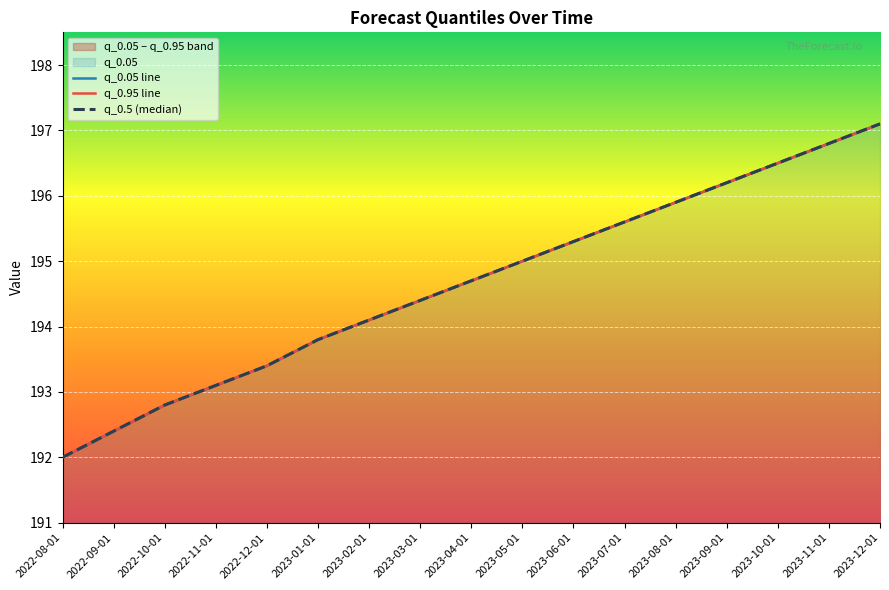

What is the difference between the maximum and second lowest values in the q_0.95 line series?

4.7